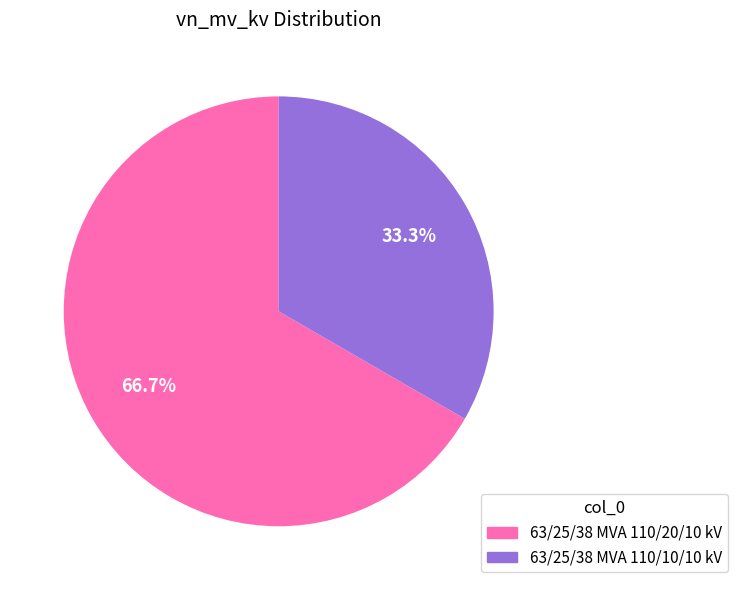

What is the largest slice in the pie chart?

63/25/38 MVA 110/20/10 kV